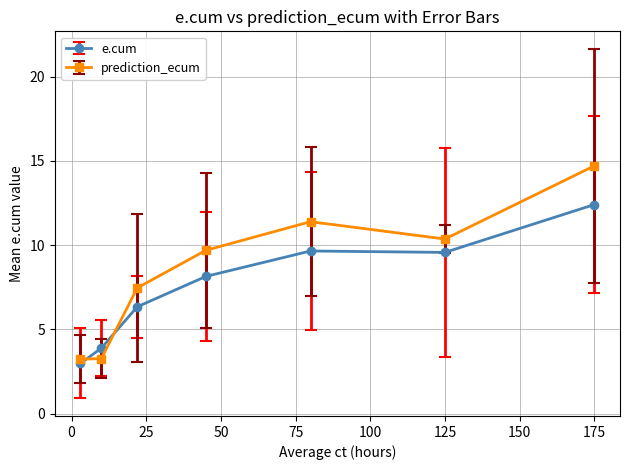

Which series has the largest total across all categories?

prediction_ecum